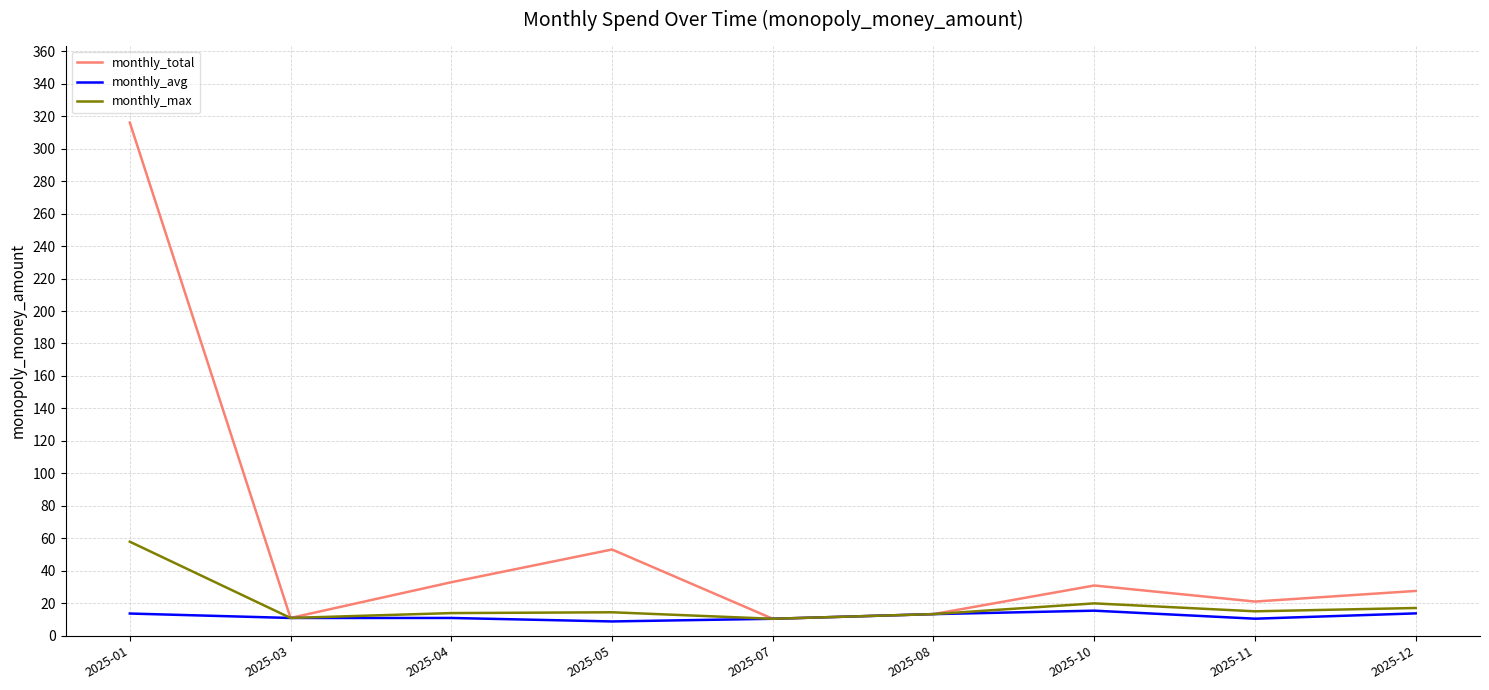

What value does the monthly_max series have at 2025-12?

17.1